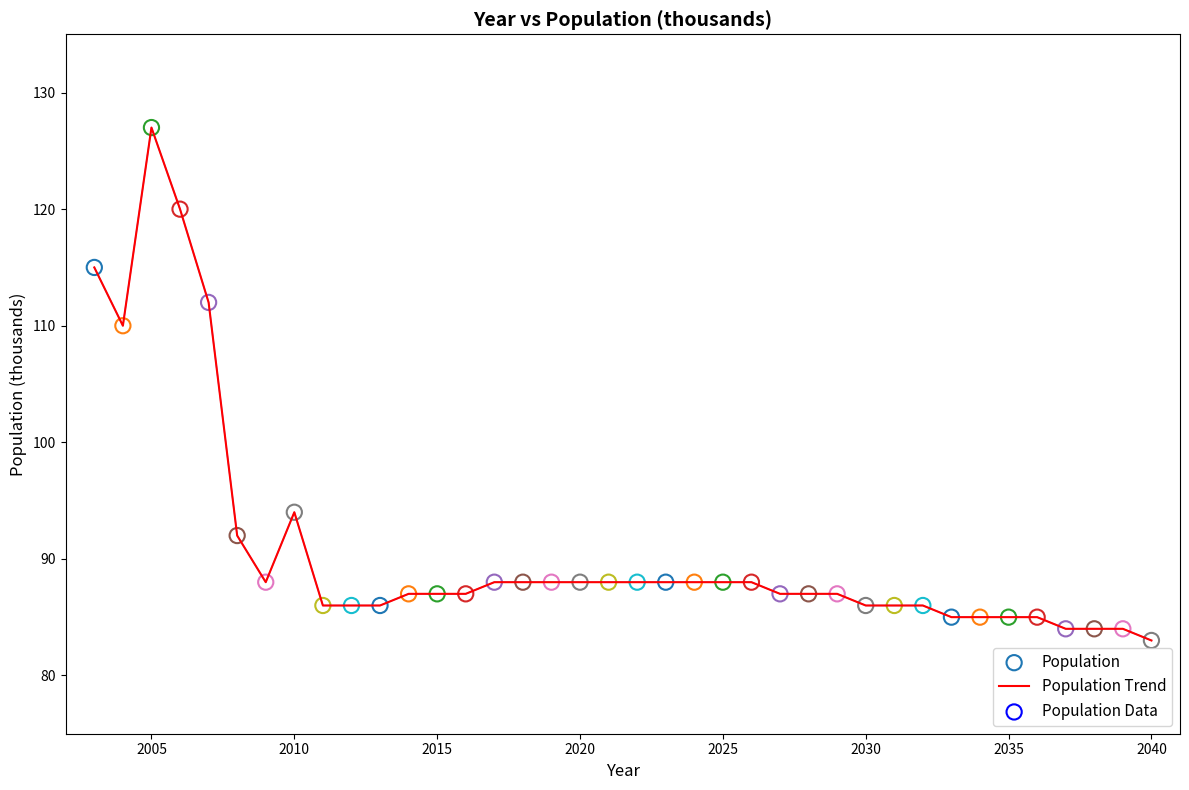

What is the difference between the maximum and minimum values?

44